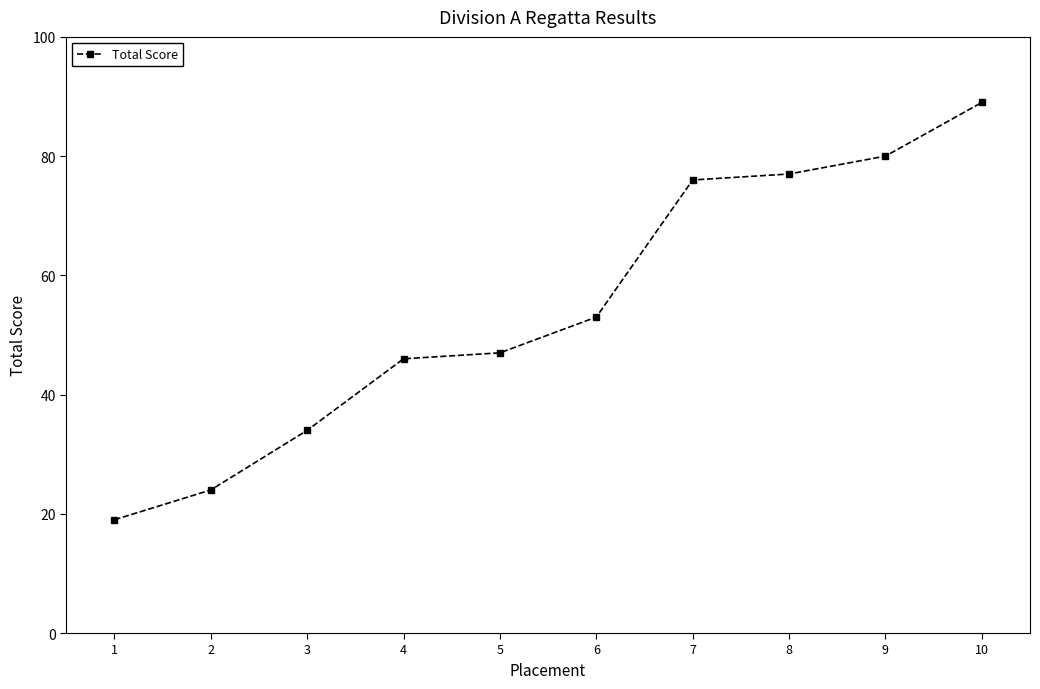

What is the value of the 7th point from the left?

76